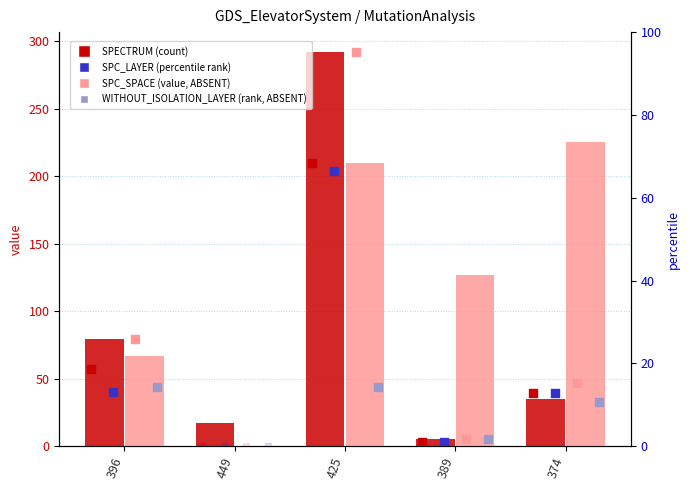

Which series reaches the maximum Y coordinate?

SPECTRUM